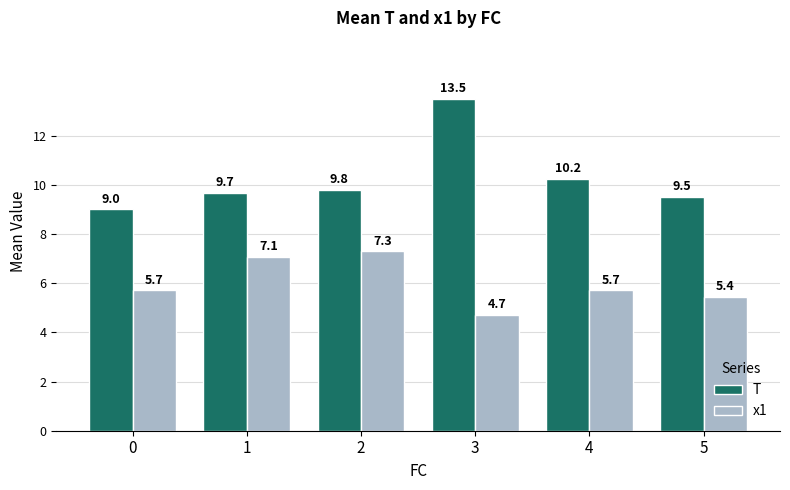

Is it true that T equals 14.3 at 2?

False